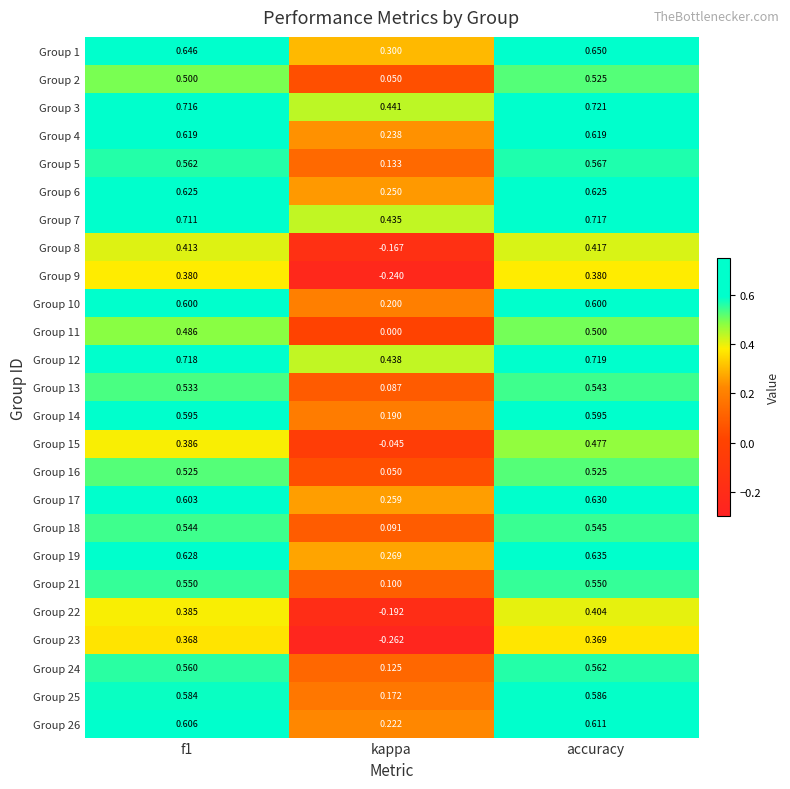

At which label does Group 2 reach its peak?

accuracy